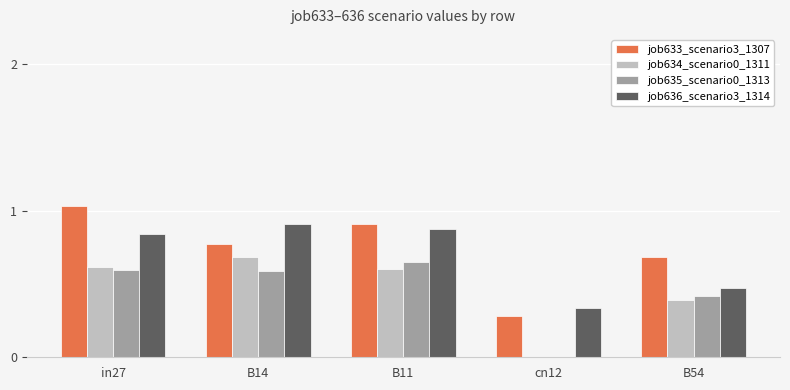

What is the total value across all series at in27?

3.1